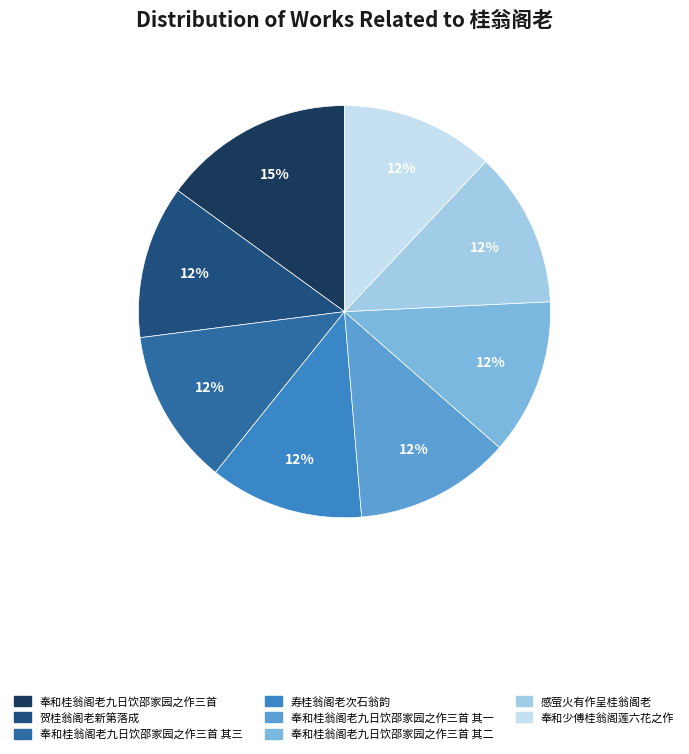

Which slice is the largest?

奉和桂翁阁老九日饮邵家园之作三首